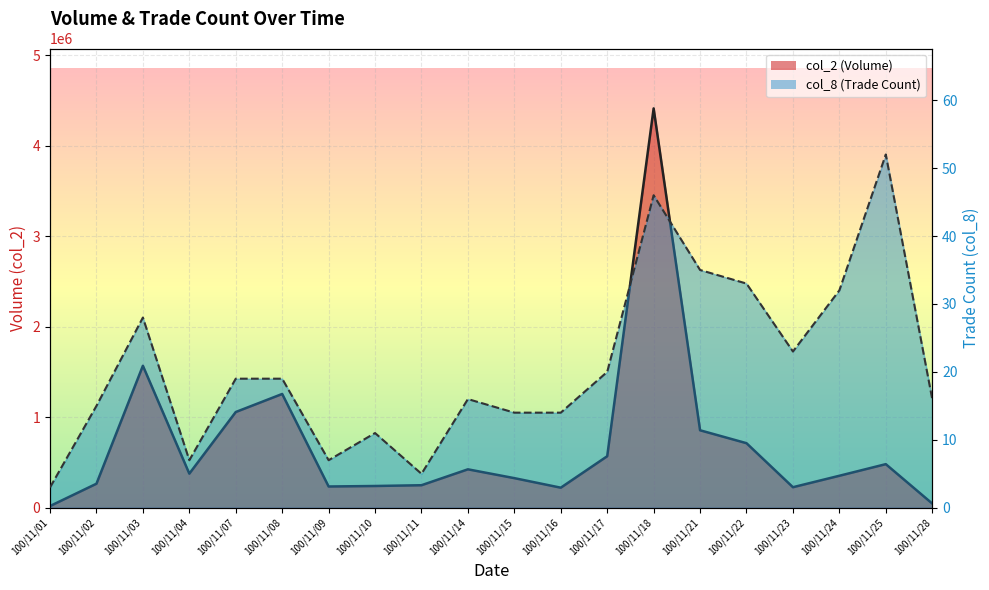

Which series has the largest range (max minus min)?

col_2